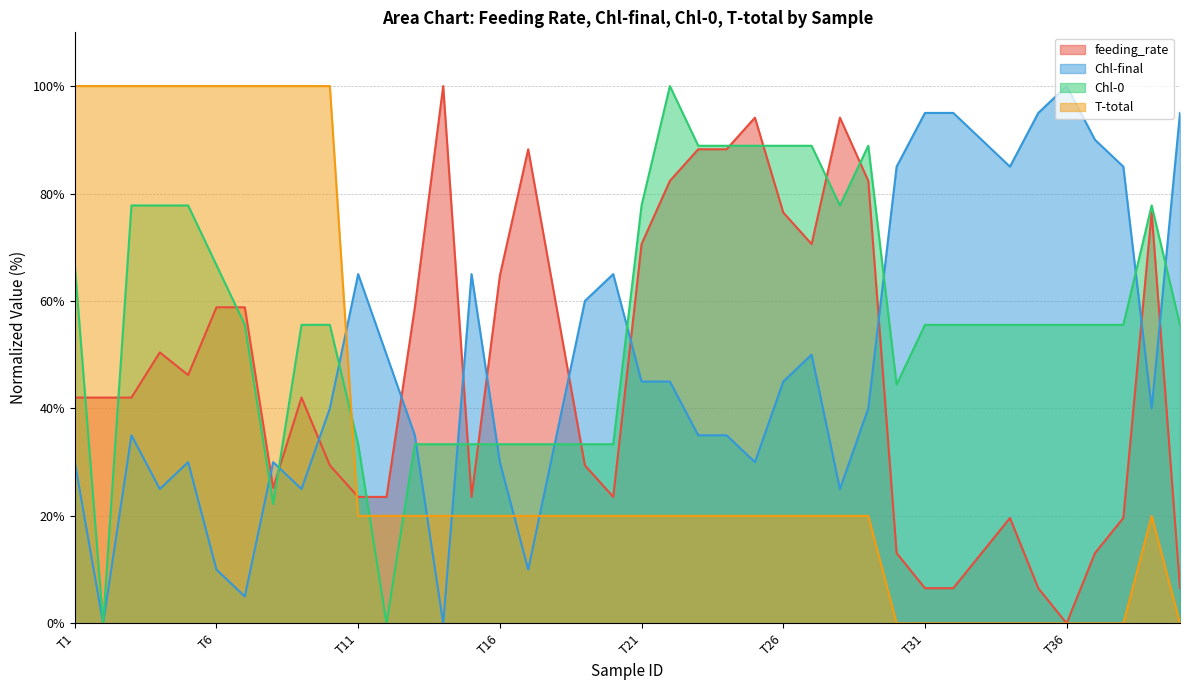

How many distinct data groups are displayed?

4